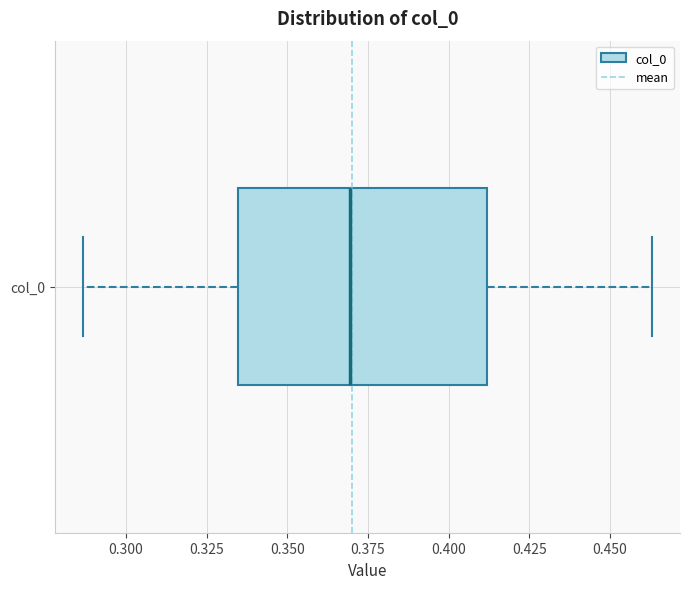

Read this box plot against the x-axis: the position of the median line, the range covered by the box, and the ends of both whiskers. The values are not printed on the chart, so give them approximately, as read against the axis.

median 0.370, box 0.335 to 0.410, whiskers 0.285 to 0.465